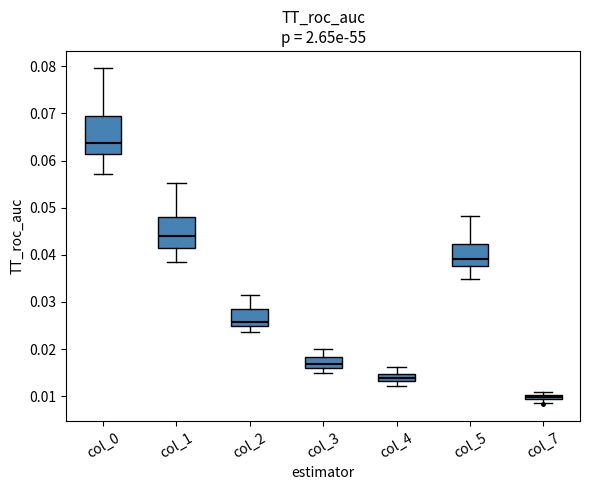

Where does the median line of the box for col_4 sit on the y-axis? The values are not printed on the chart, so give them approximately, as read against the axis.

0.014